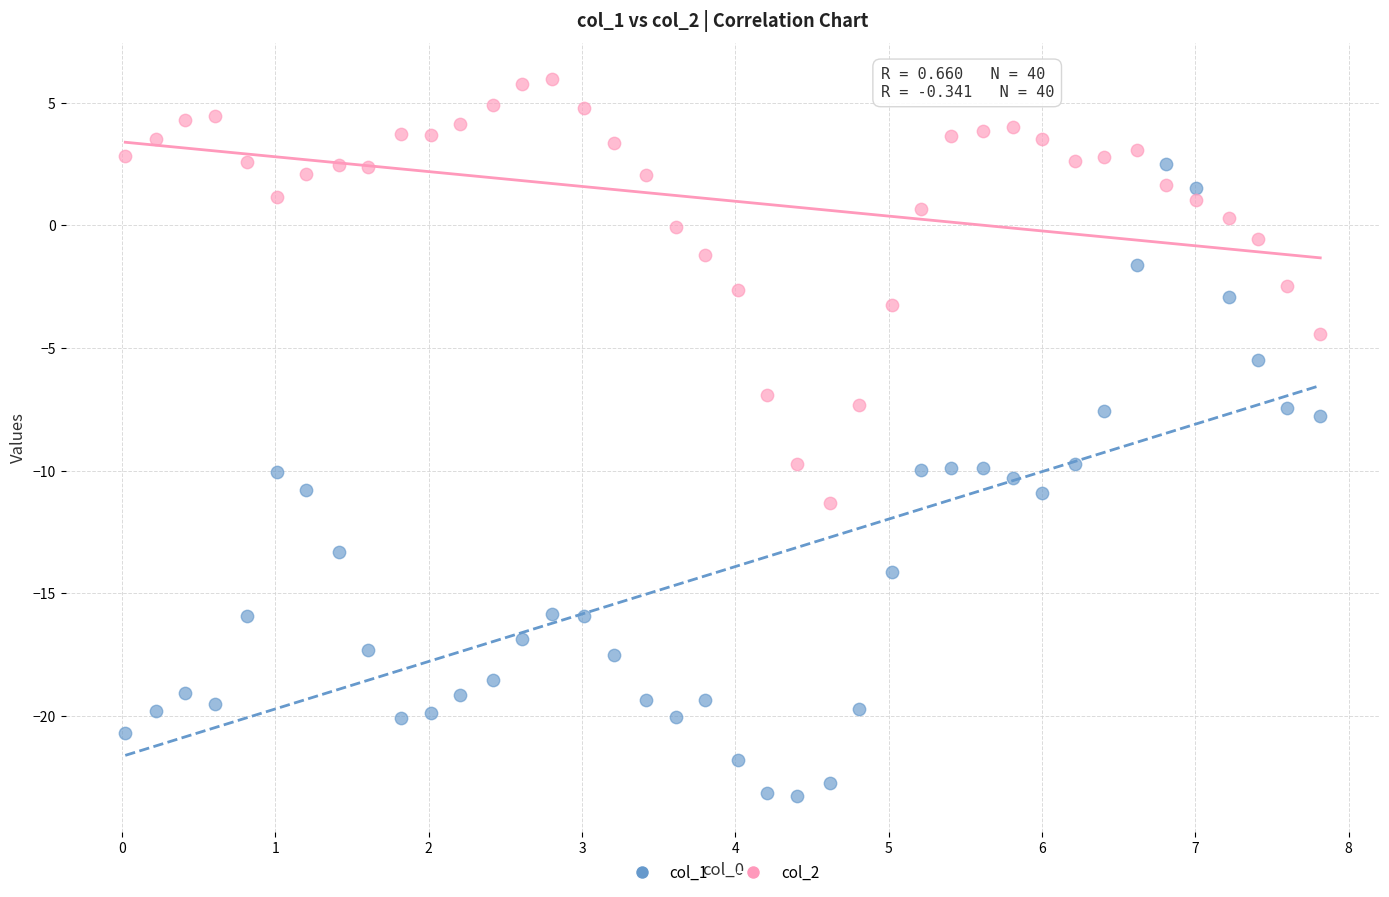

Which series contains the lowest Y value?

col_1